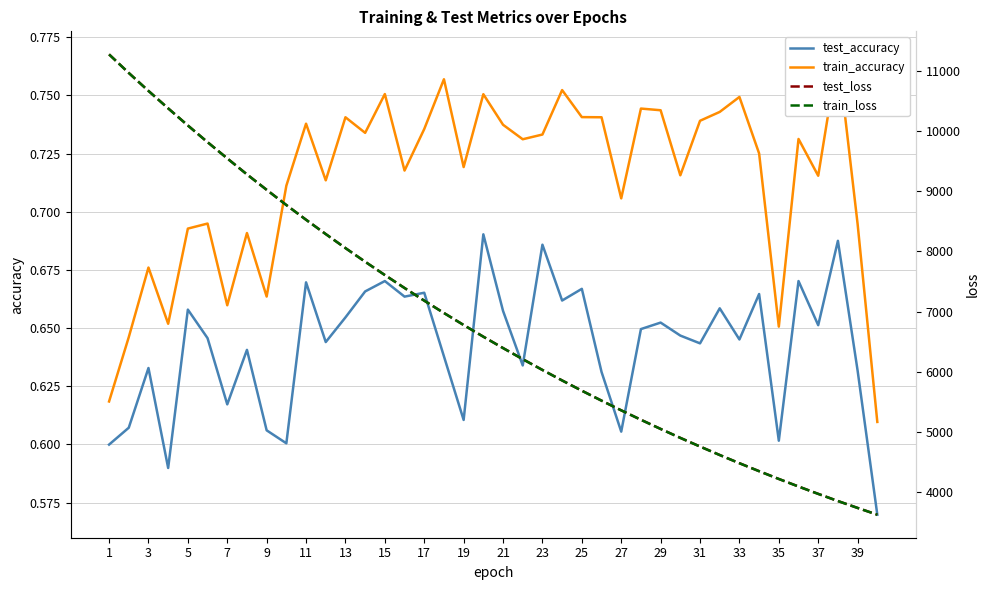

True or false: test_accuracy and train_loss intersect in this chart.

False